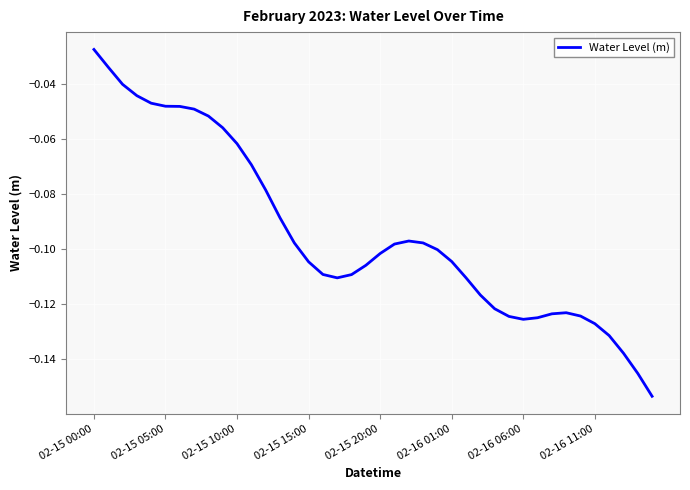

At which label is the value closest to 0?

02-15 00:00